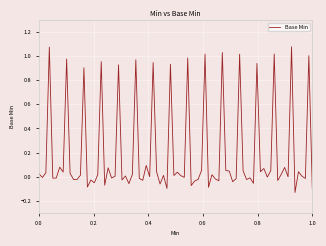

Rank the categories by value from highest to lowest.

1, 0, 0, 0, 1